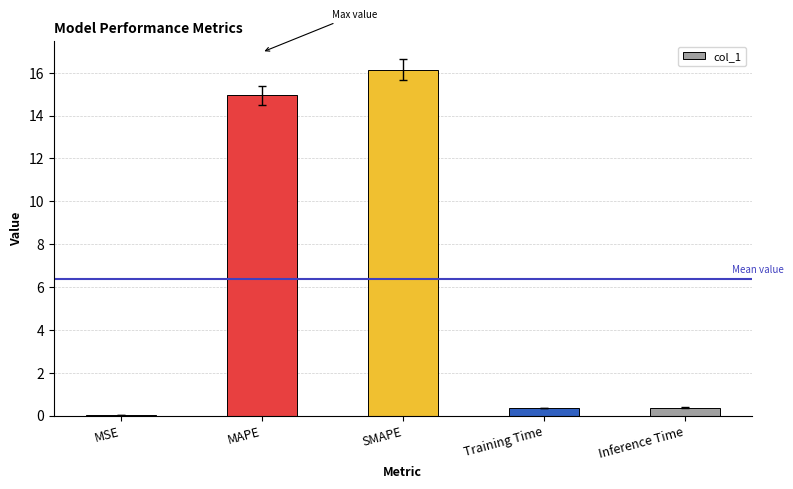

Is it true that the value at SMAPE is 16.1?

True